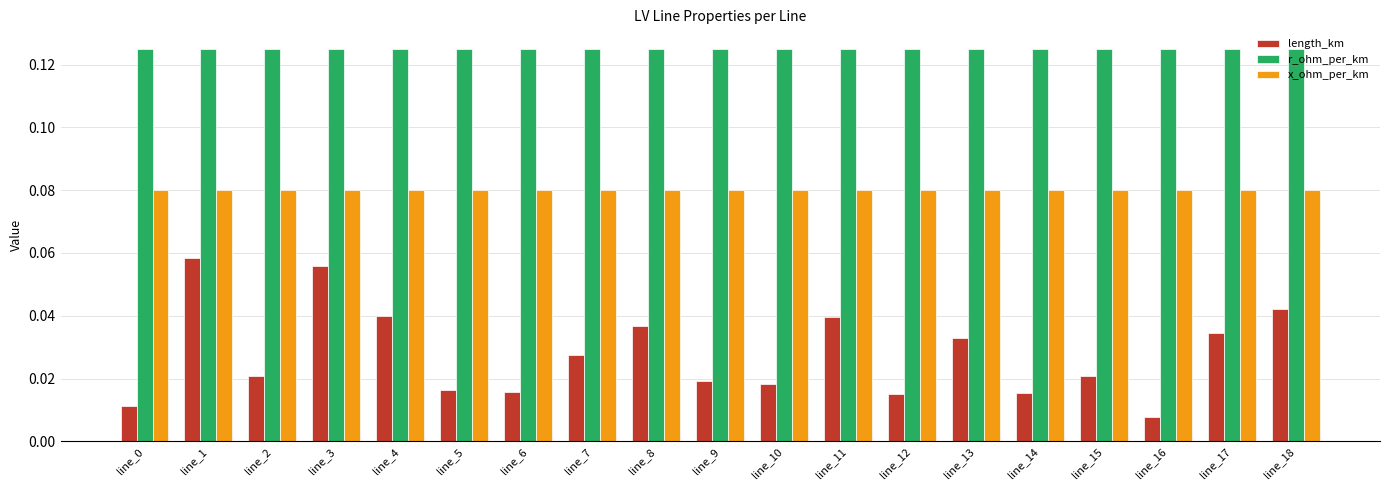

Is the value of r_ohm_per_km at line_8 greater than the value of length_km at line_1?

Yes